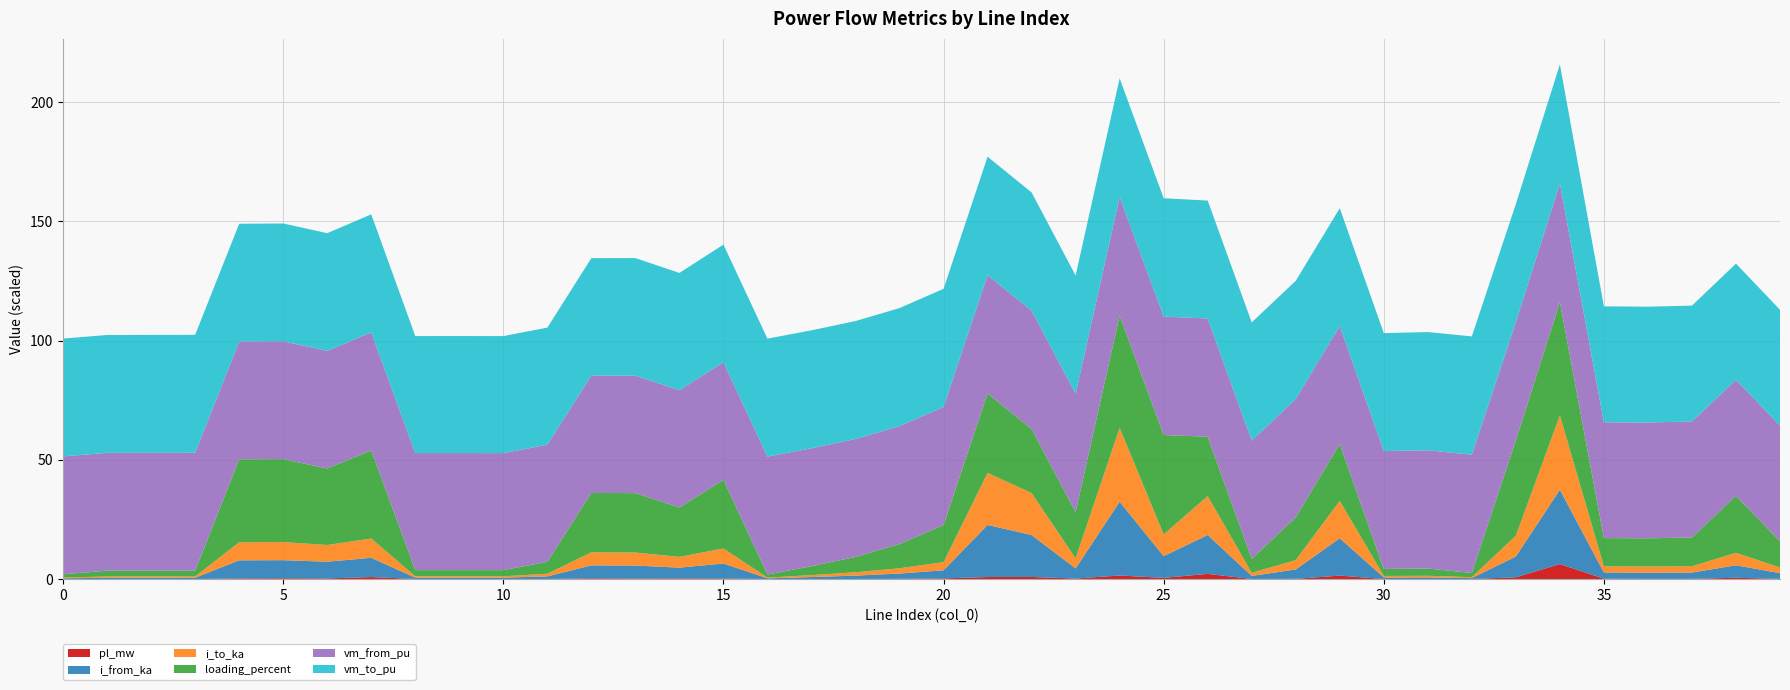

What are all the series names shown in the legend?

pl_mw, i_from_ka, i_to_ka, loading_percent, vm_from_pu, vm_to_pu